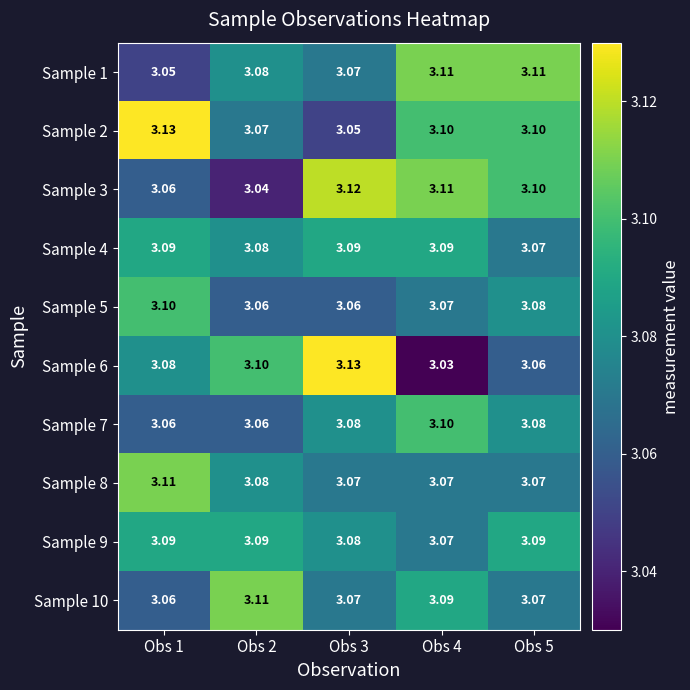

At which category is the sum across all series the highest?

Obs 4